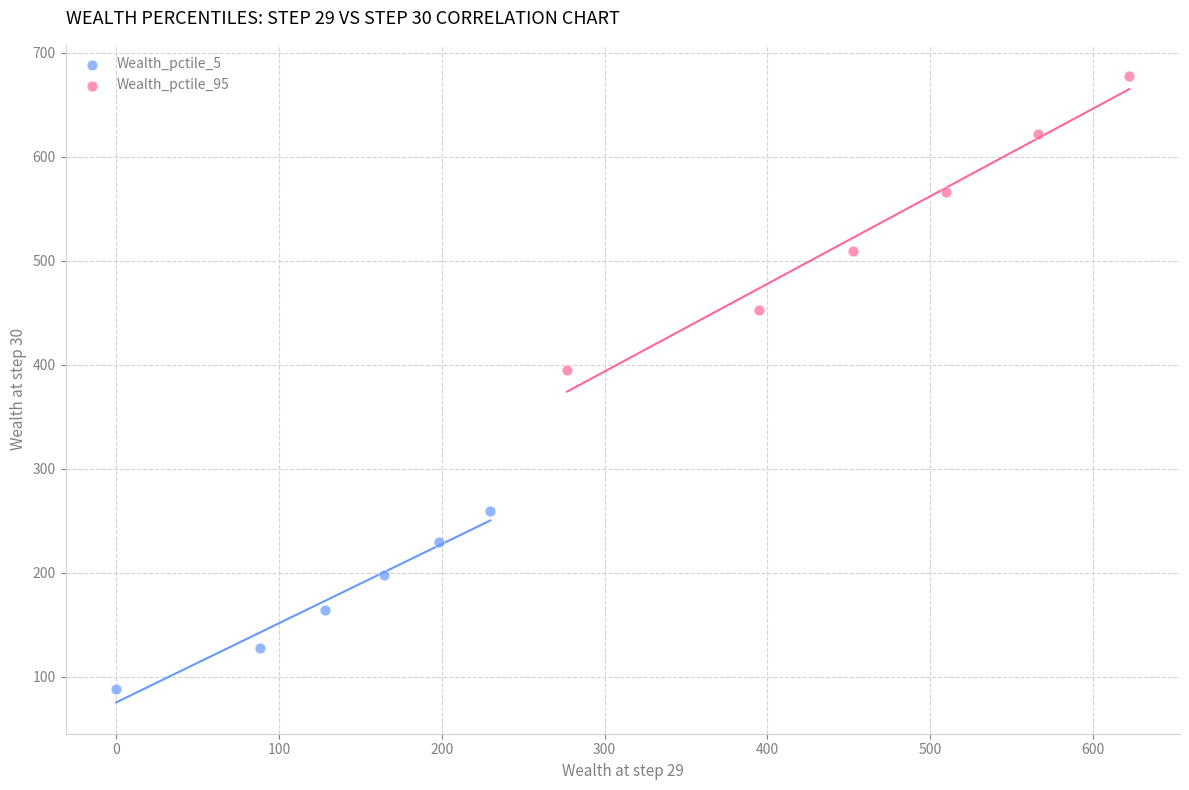

Which series contains the highest Y value?

Wealth_pctile_95